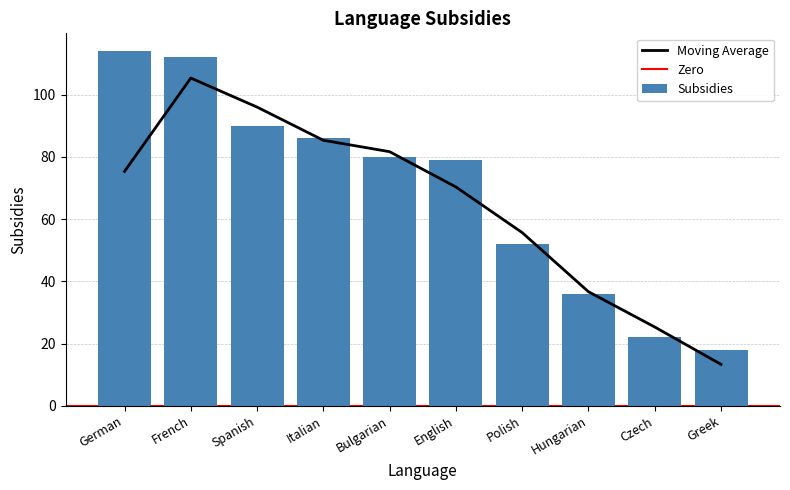

Read the value at Hungarian.

36